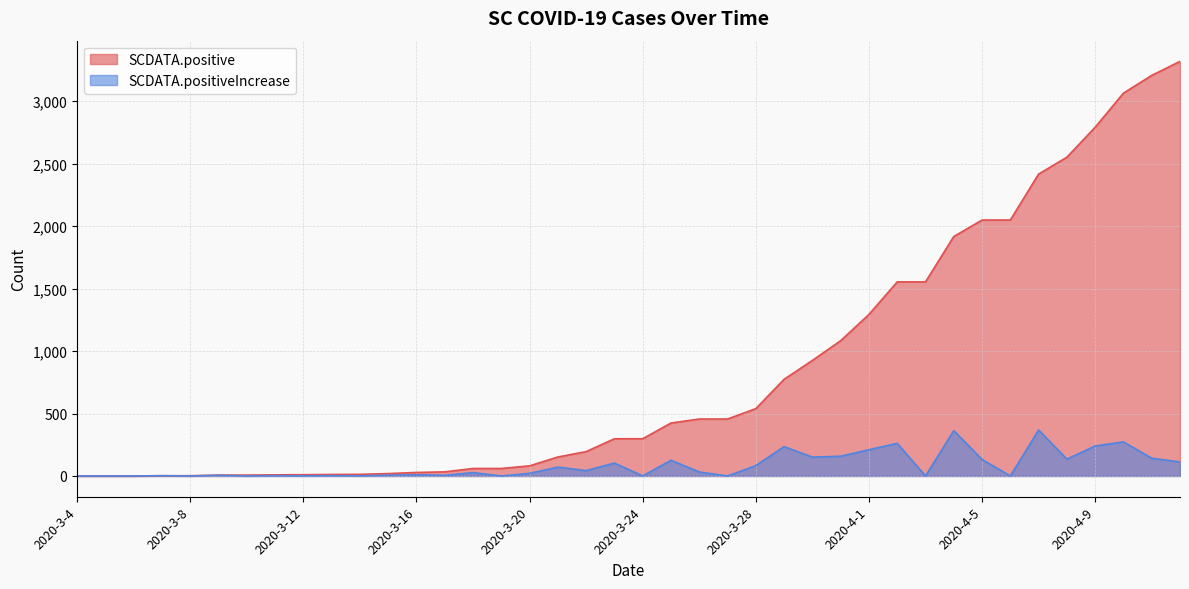

How many lines are shown in the chart?

2